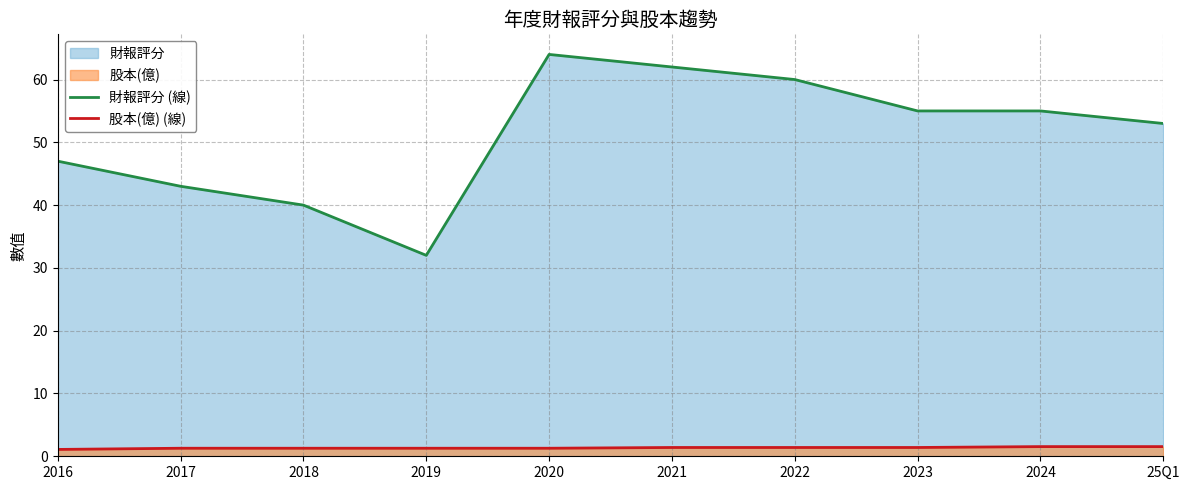

What position from the right is 2022?

4